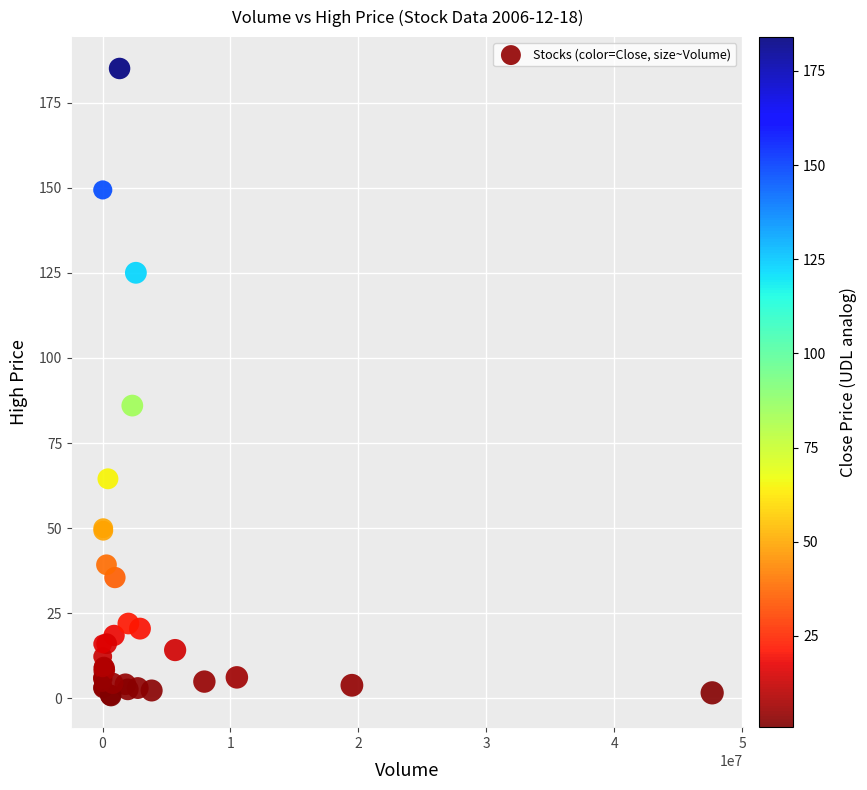

What Y value in the scatter plot is closest to 92?

86.0